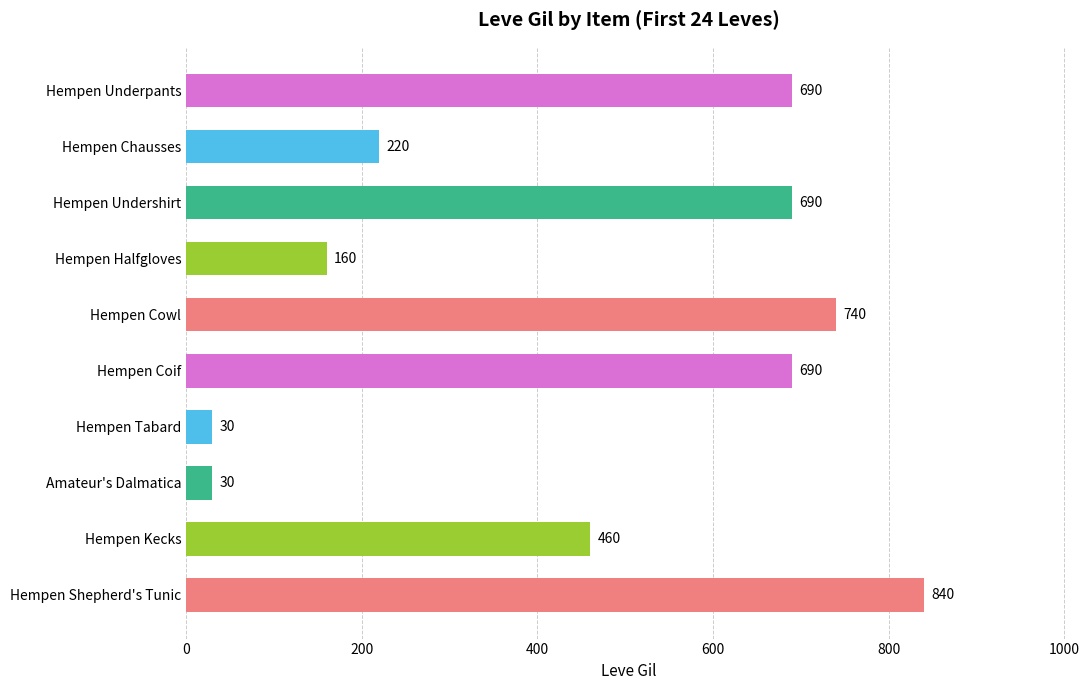

At which label is the value closest to 435?

Hempen Kecks